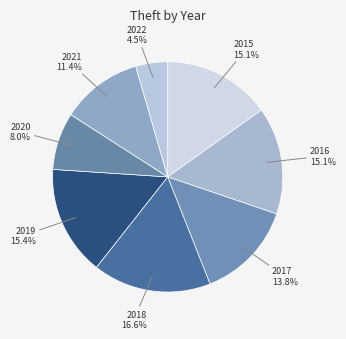

To the nearest percent, what percentage of the pie is 2016?

15%